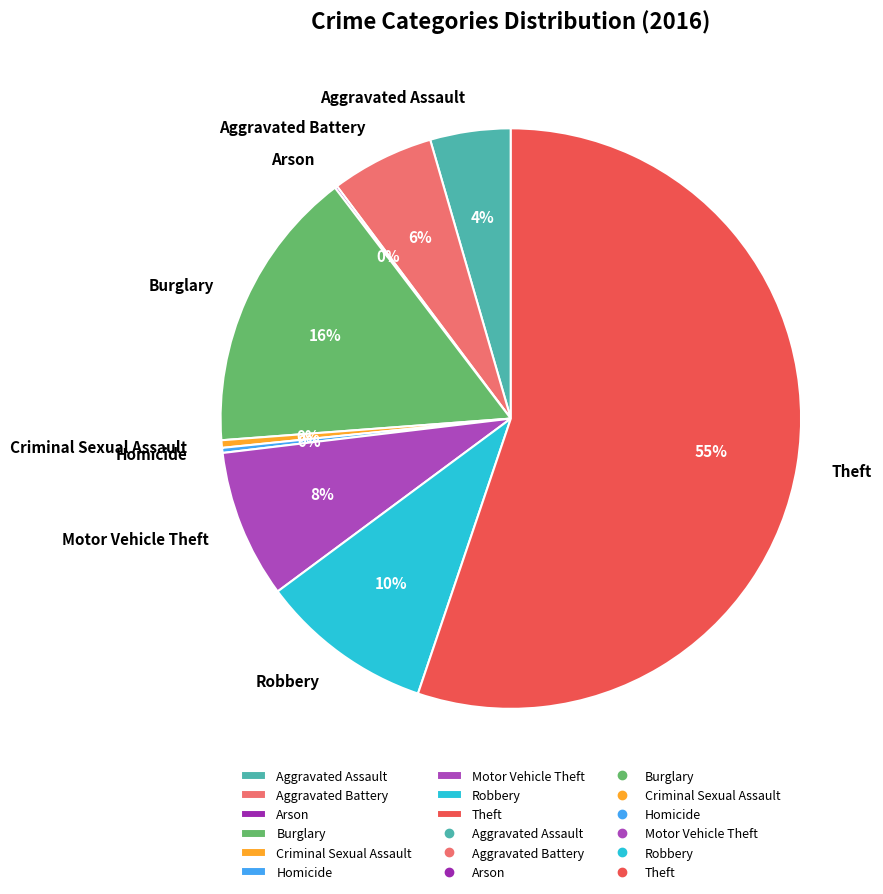

Which slice represents more than half of the pie?

Theft